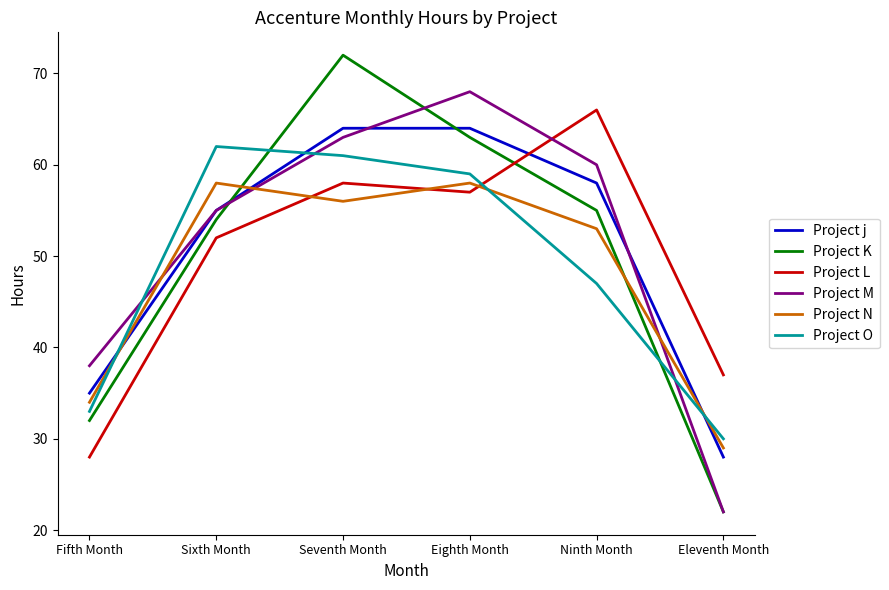

What is the difference between the maximum and minimum values in the Project j series?

36